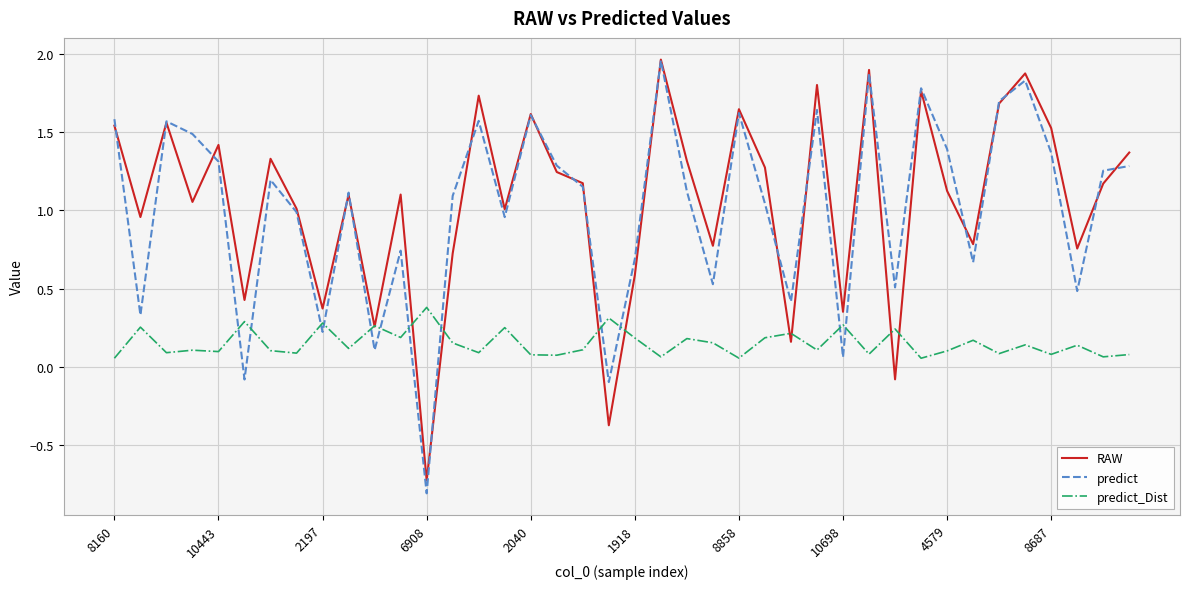

True or false: predict and predict_Dist cross at least once.

True